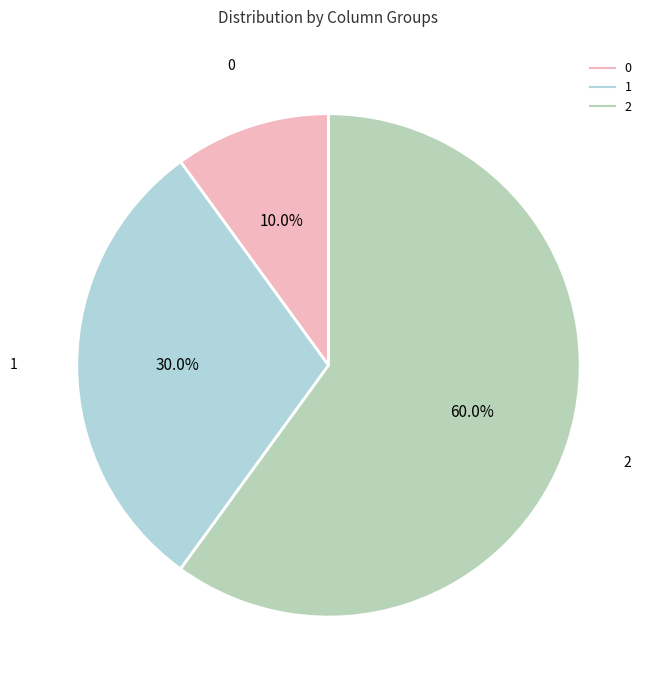

To the nearest percent, what is the difference between the largest and smallest slice percentages?

50%